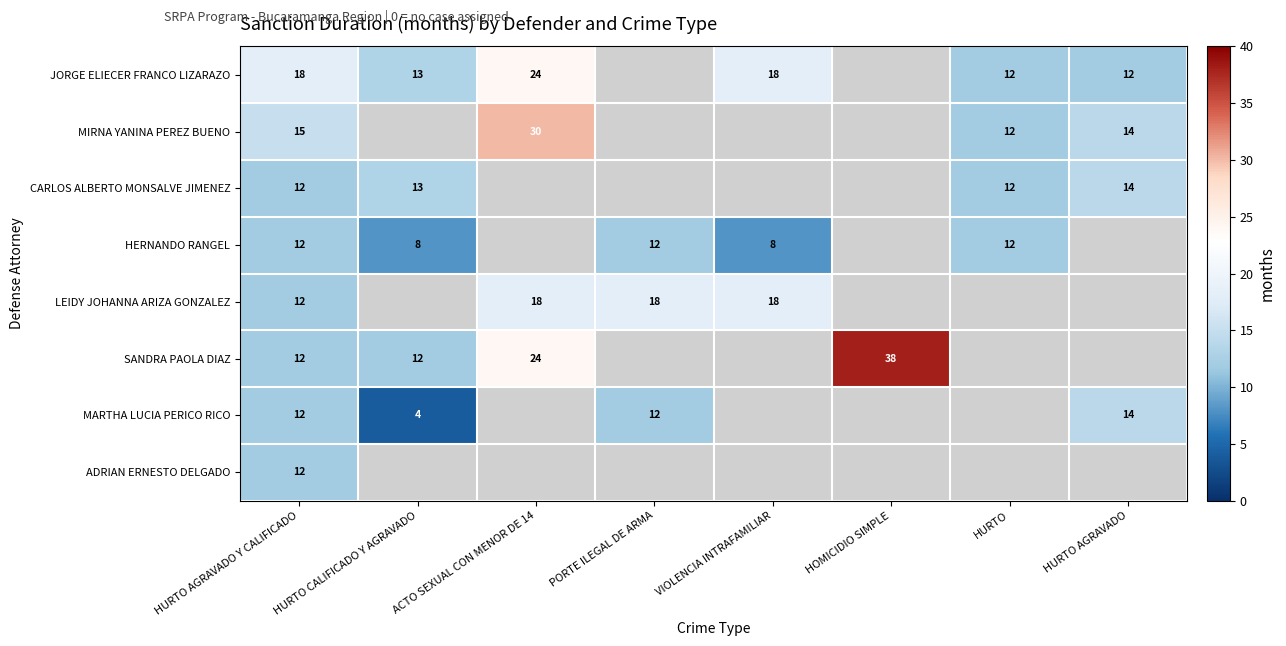

The value of CARLOS ALBERTO MONSALVE JIMENEZ at HURTO is 12. True or false?

True